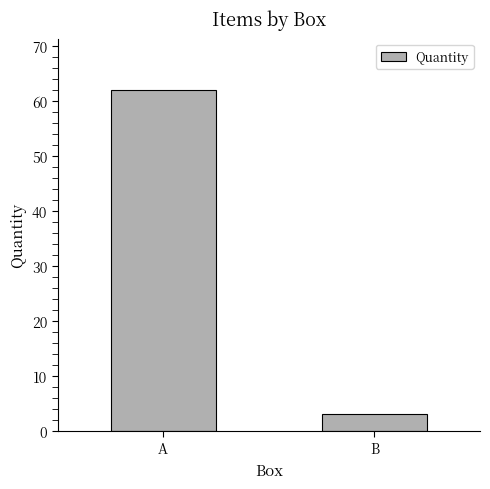

Where is the data nearest to the value 32?

B